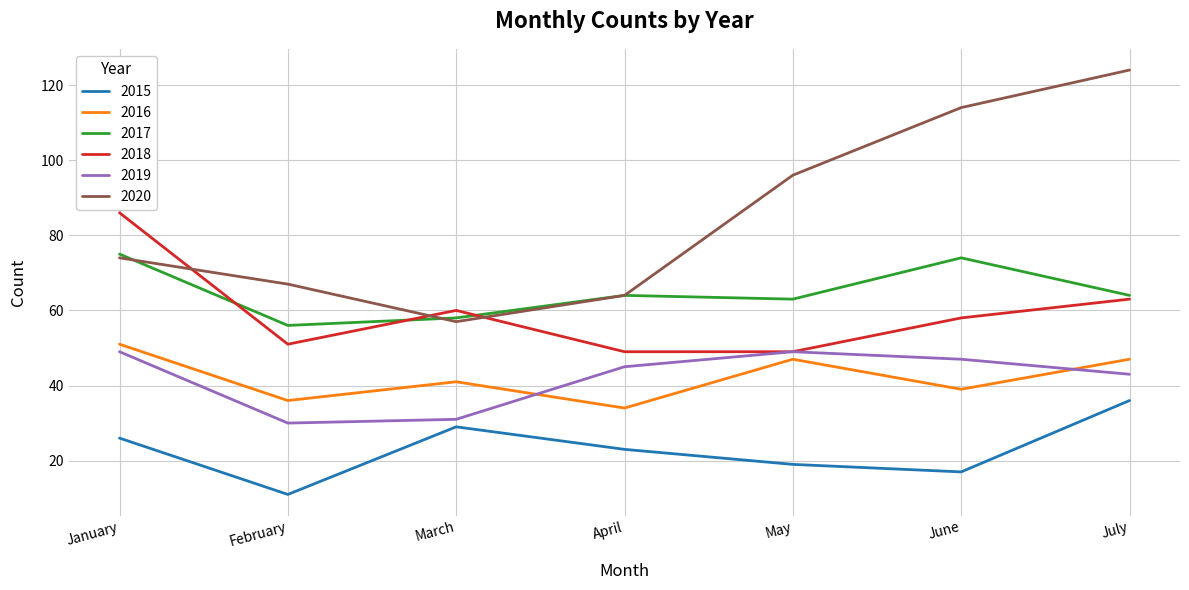

True or false: 2019 and 2017 cross at least once.

False